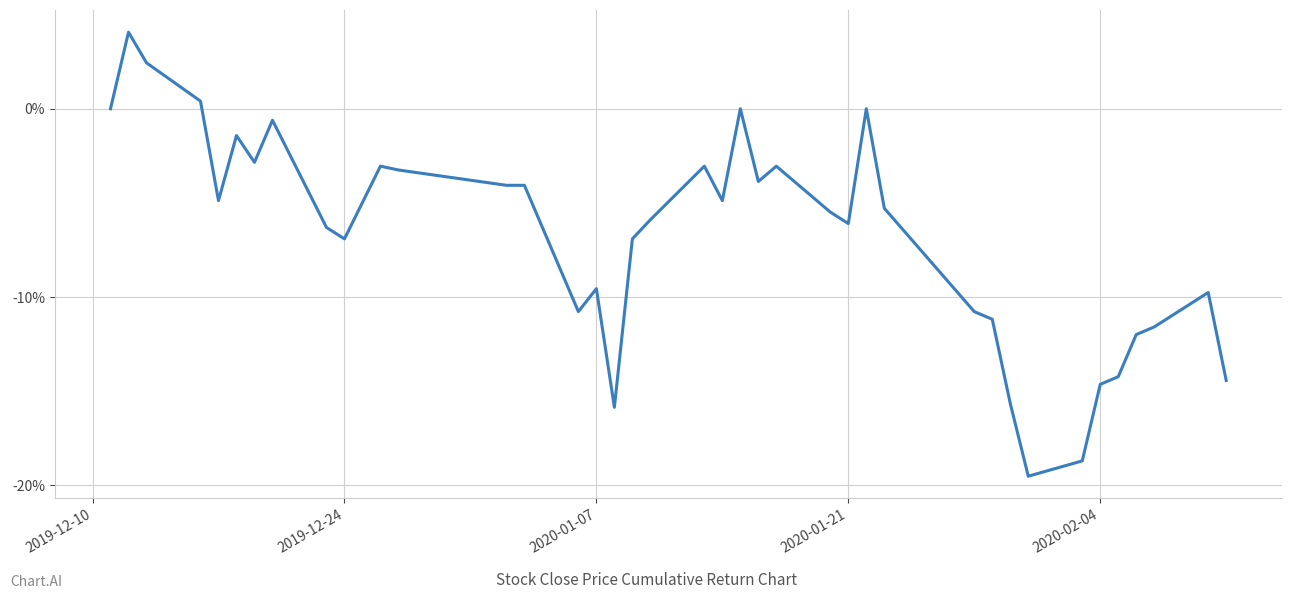

What is the greatest value displayed?

4.1